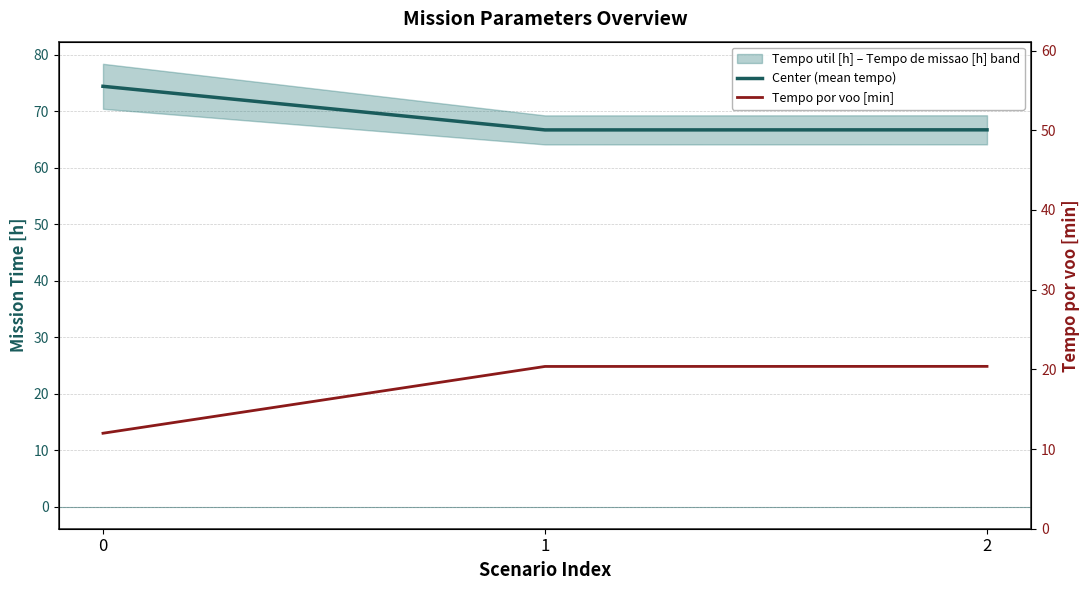

Reading left to right, transcribe all the data shown in this chart.

Center (mean tempo): 0=74.4	1=66.7	2=66.7
Tempo por voo [min]: 0=12.0	1=20.4	2=20.4